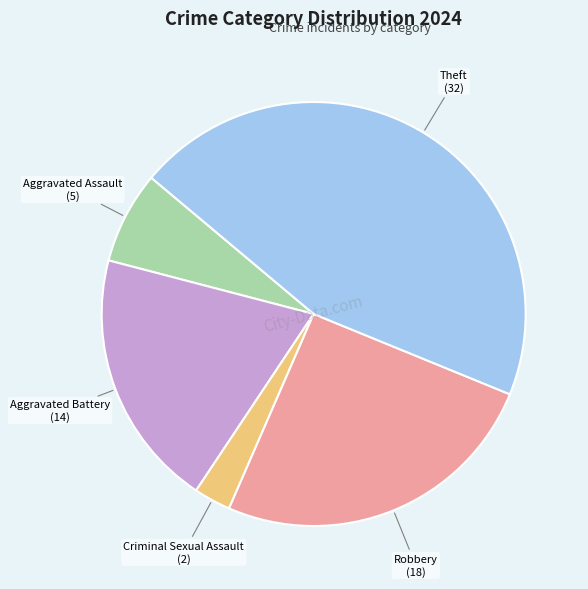

Which slice is the largest?

Theft